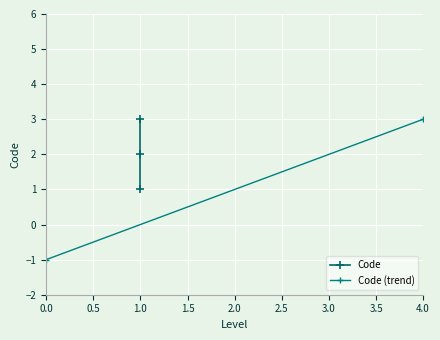

The chart shows a value of 3 at 1. True or false?

True